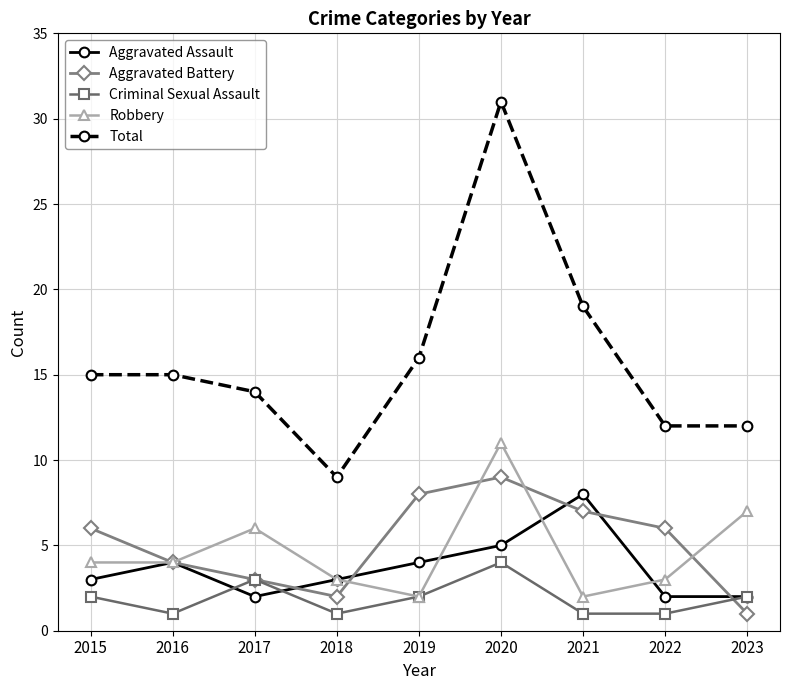

True or false: Aggravated Assault has more than 0 interior local peaks.

True